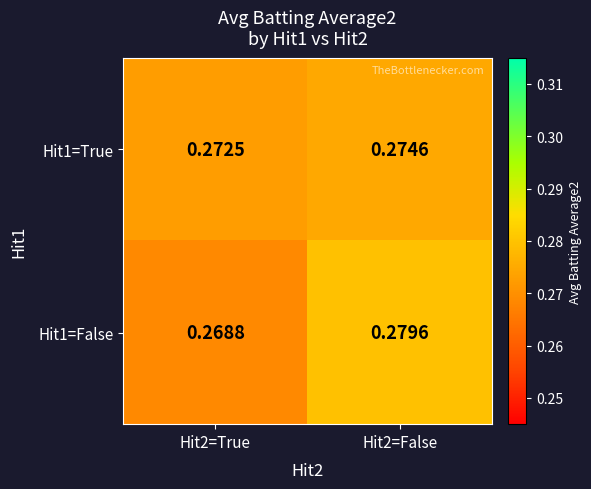

Is the value of Hit1=True at Hit2=False greater than the value of Hit1=False at Hit2=False?

No